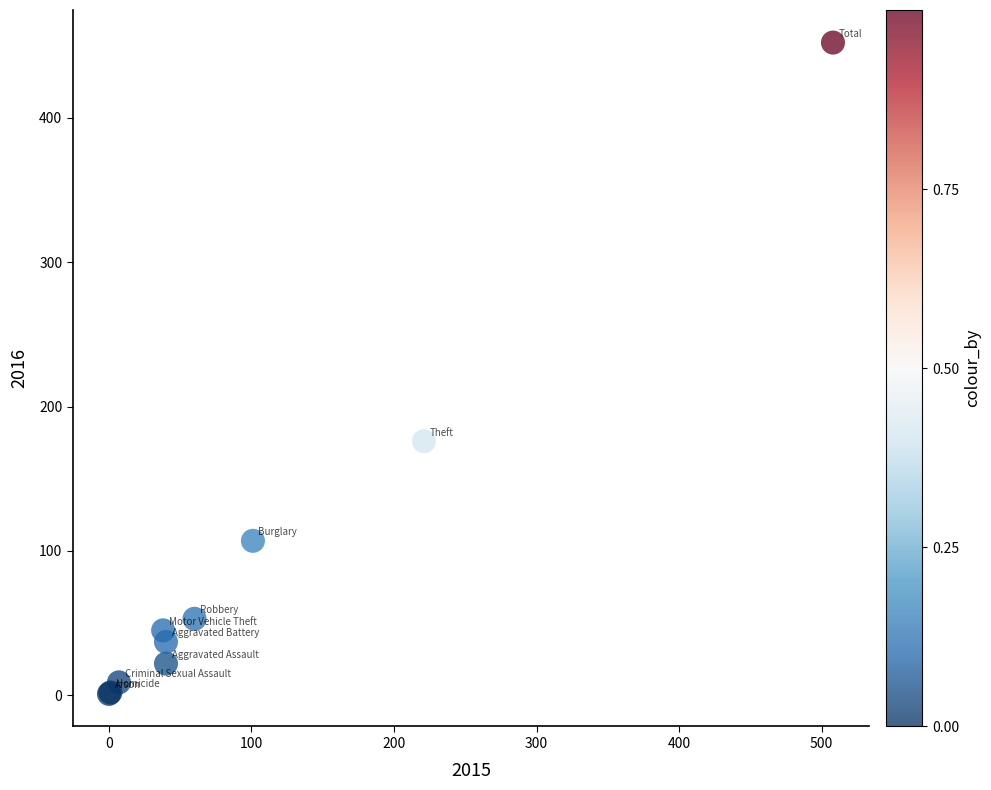

What Y value in the scatter plot is closest to 226?

176